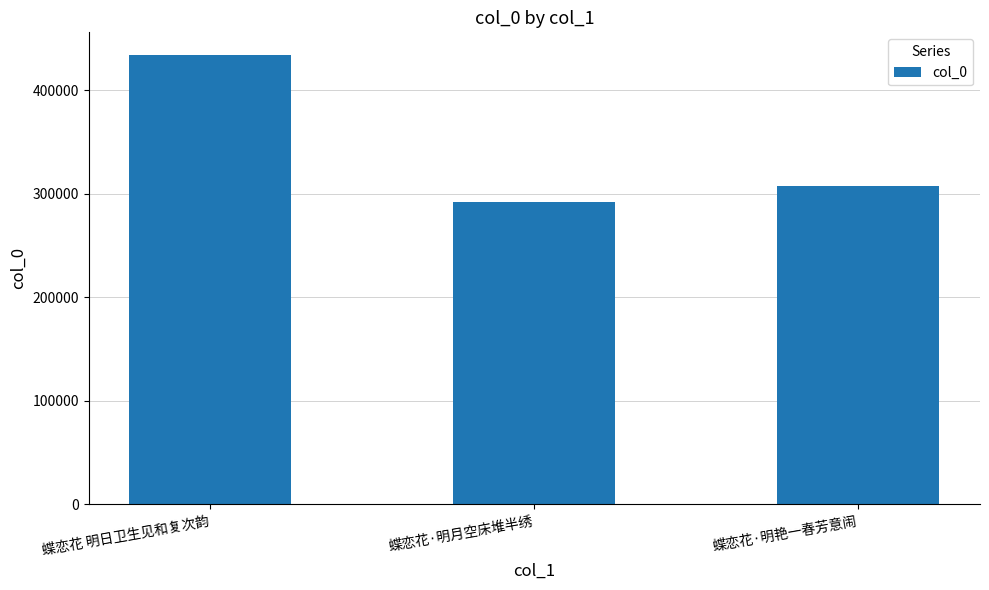

Which category has the lowest value across all series?

蝶恋花·明月空床堆半绣